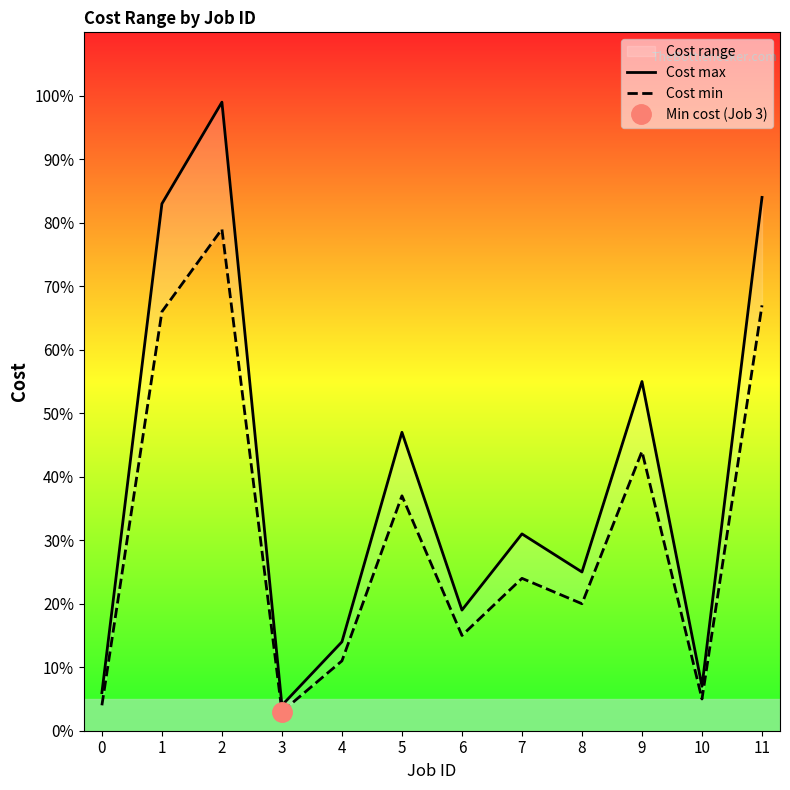

What is the lowest value of the Cost max series?

4